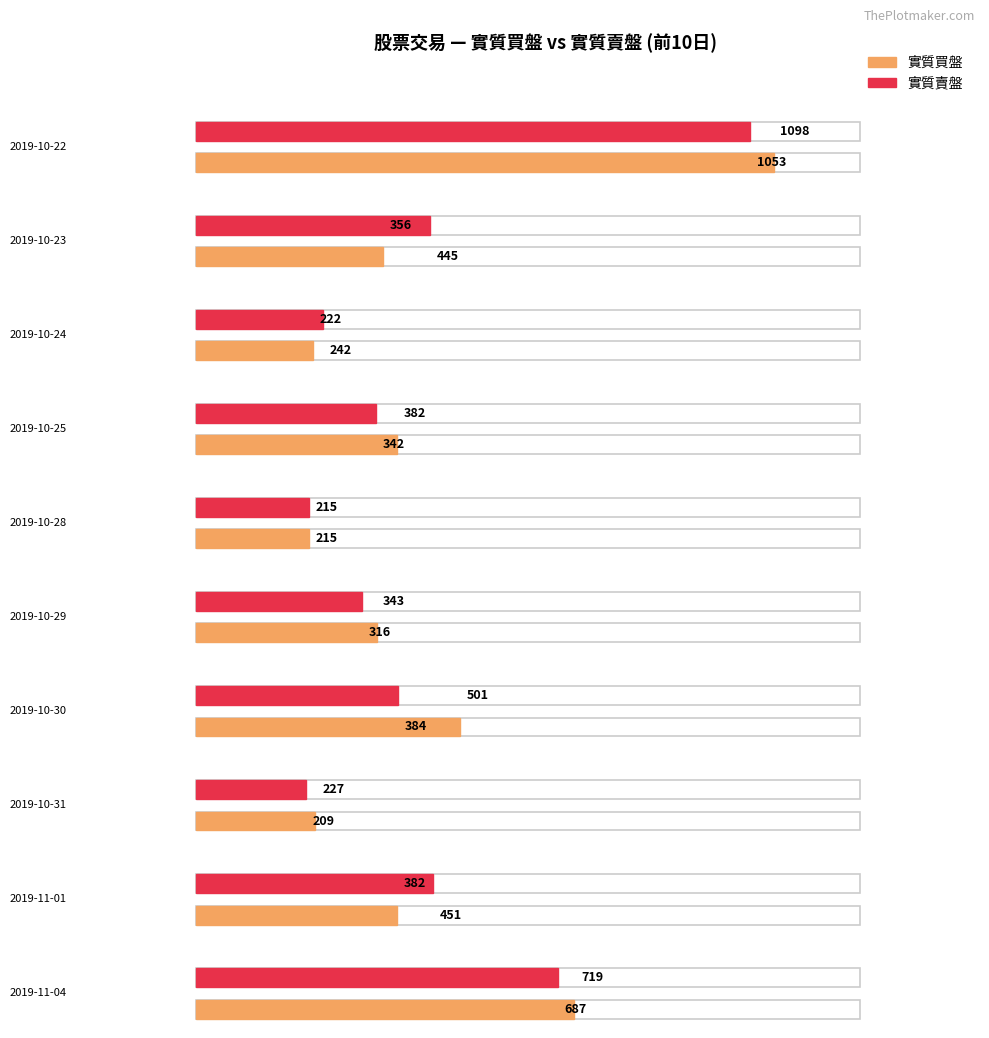

At which category is the sum across all series the highest?

2019-10-22